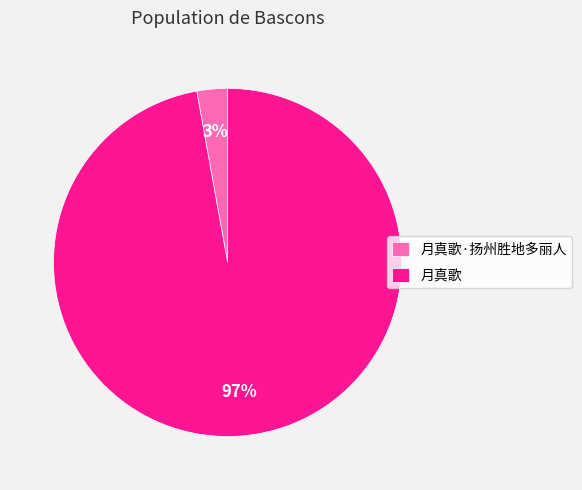

To the nearest percent, what is the difference between the largest and smallest slice percentages?

94%